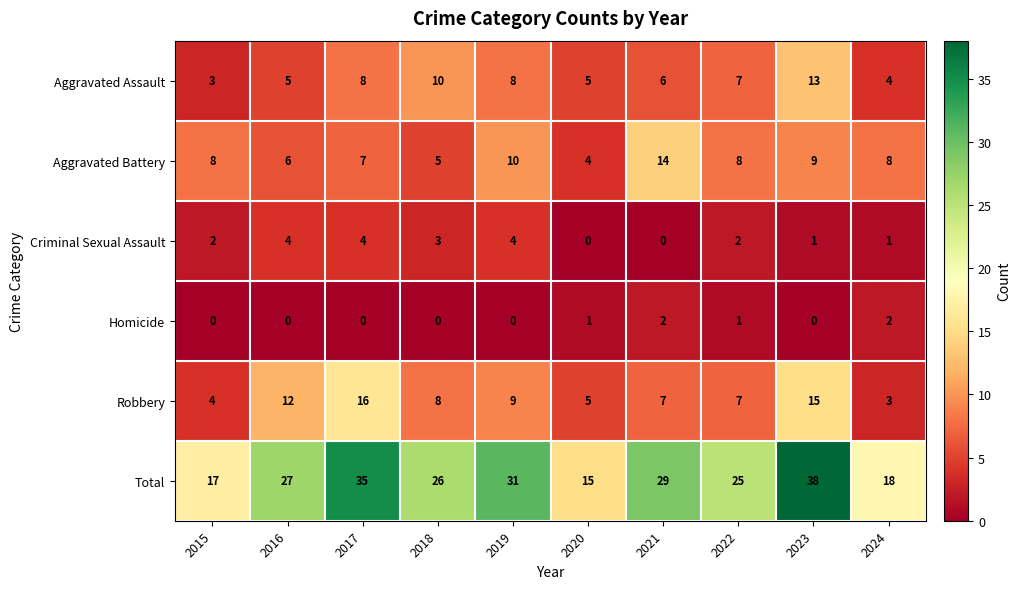

What is the approximate value of Total at 2023, to the nearest 5?

40